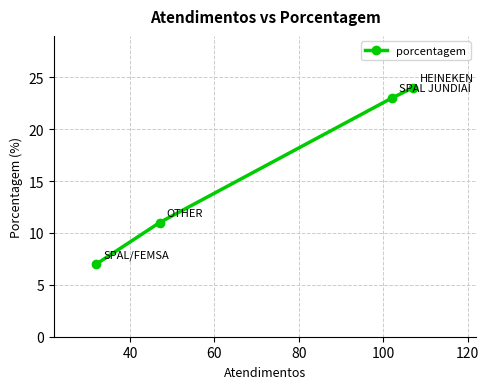

What is the difference between the maximum and minimum values?

17